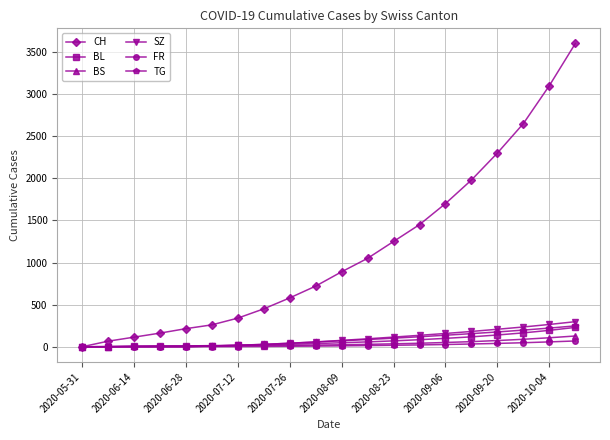

Is this an area chart (filled region under the line)?

No